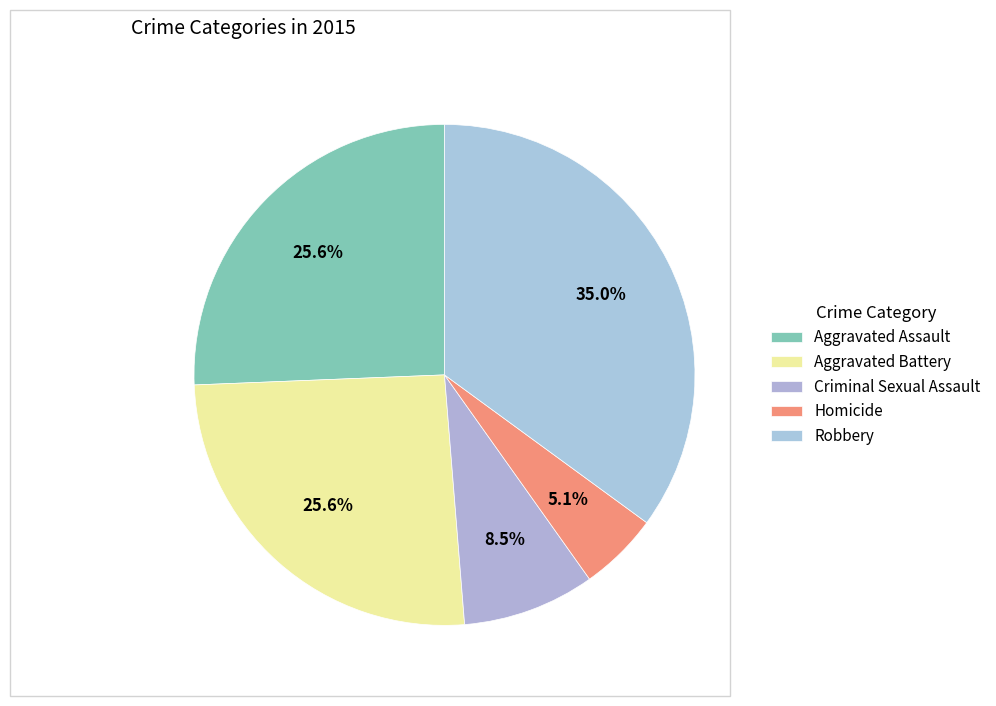

To the nearest percent, what portion does Homicide represent?

5%